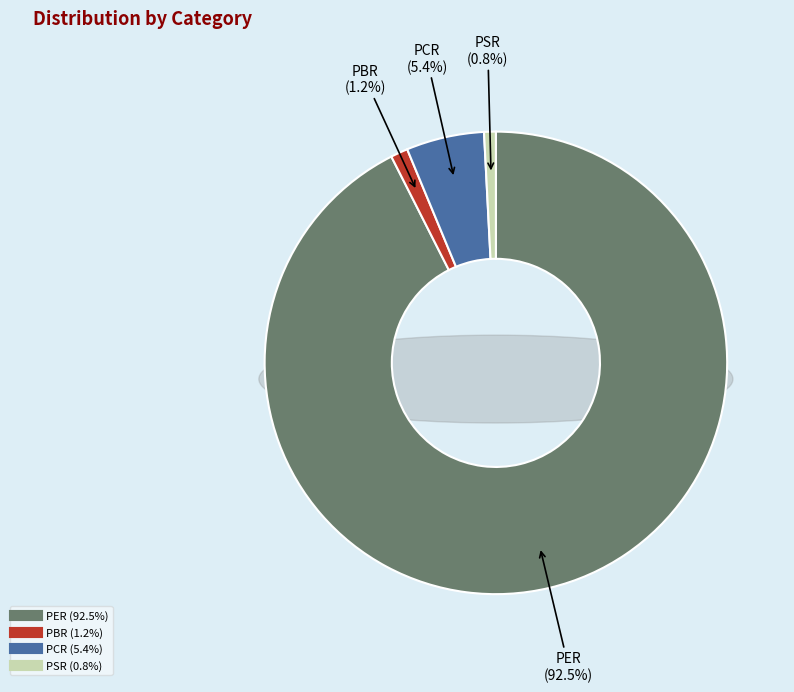

How many segments does this pie chart have?

4